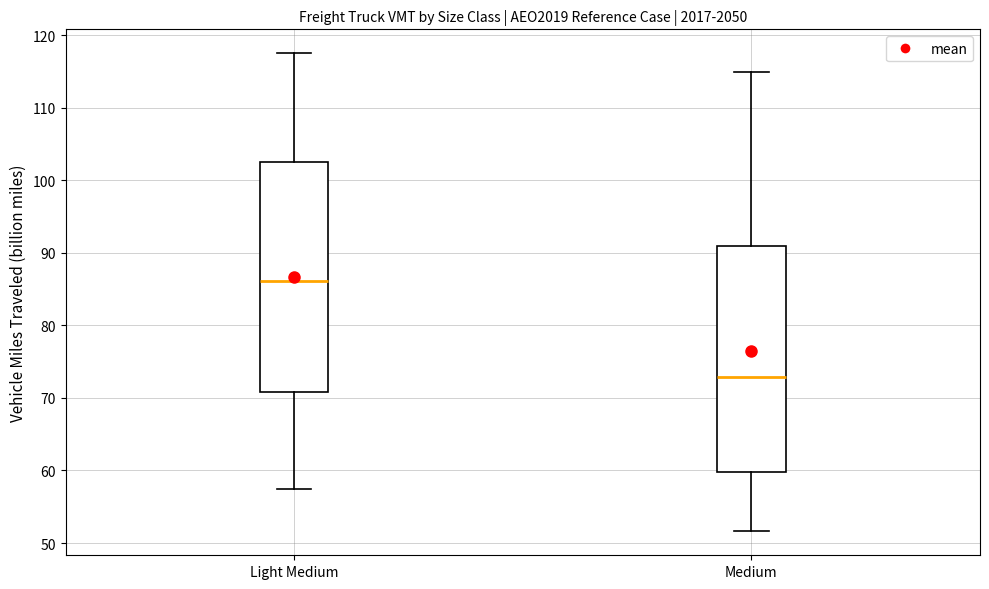

Which box has the highest median line?

Light Medium